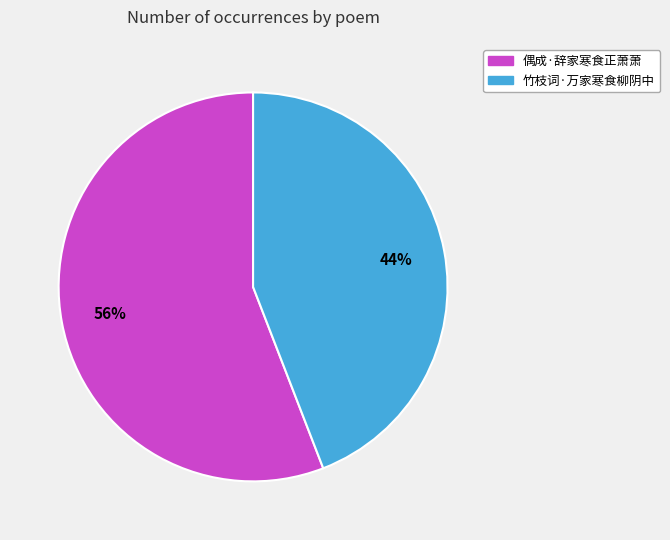

Is there any slice that represents more than half of the pie?

Yes